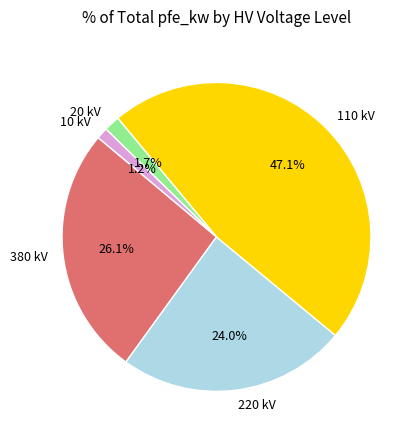

To the nearest percent, what percentage of the pie is 220?

24%